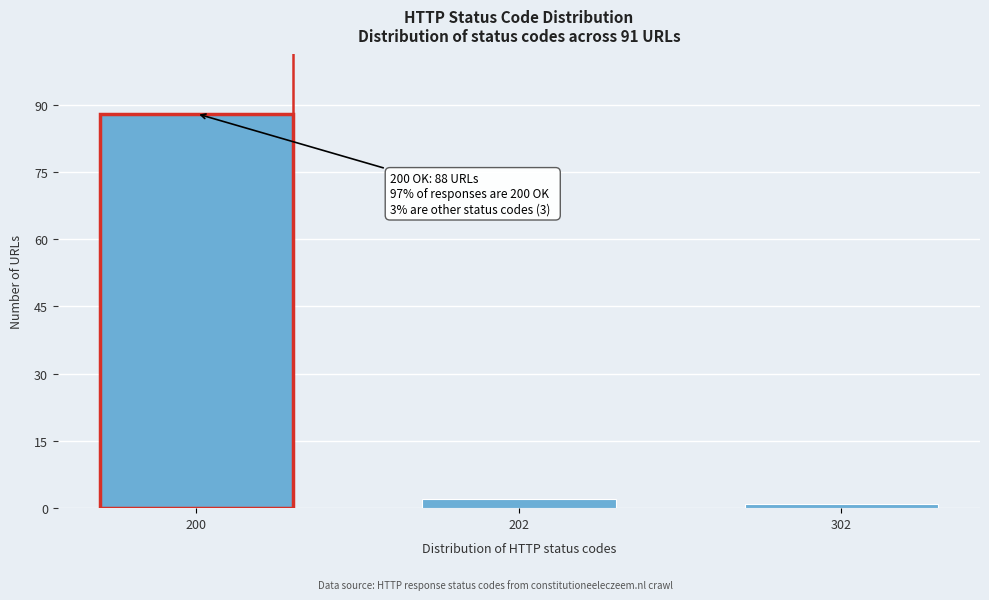

Reading left to right, extract all data points from this chart.

88	2	1